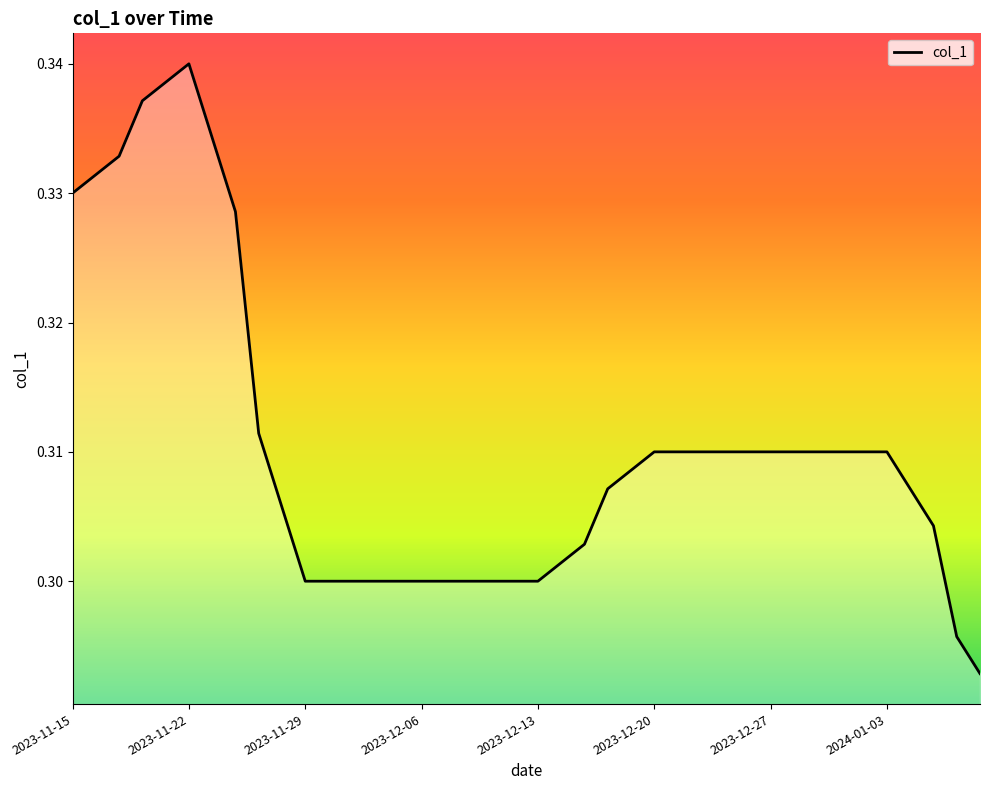

Count the number of categories in the chart.

40